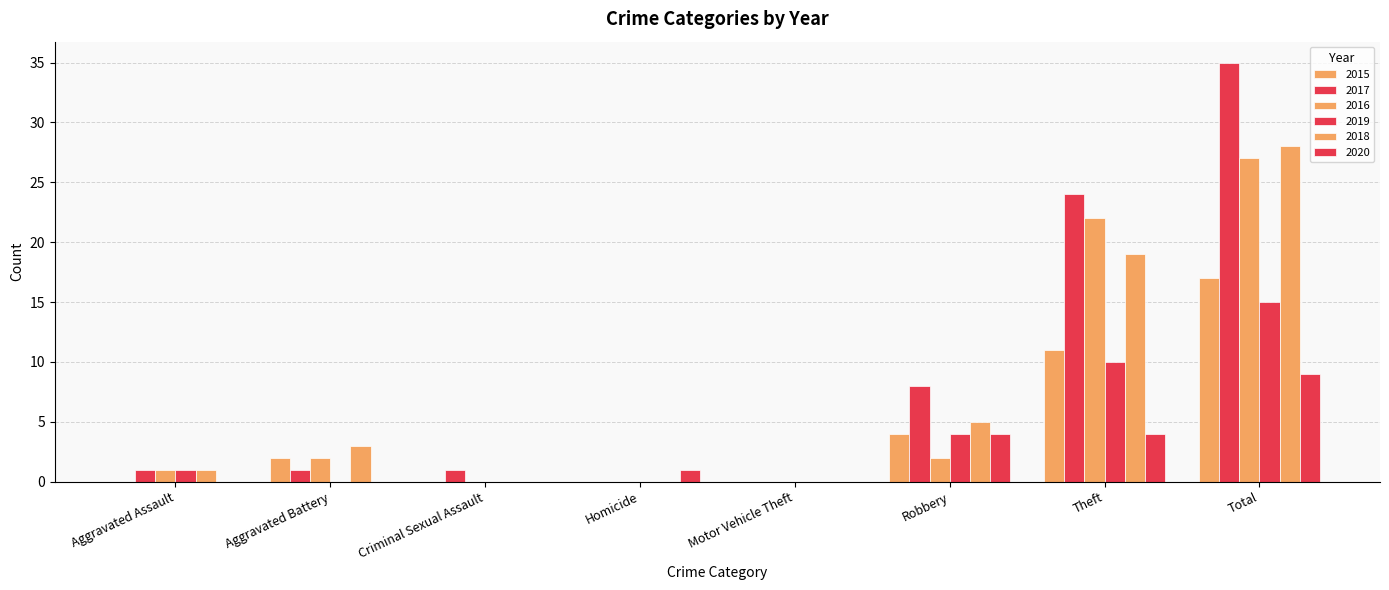

Does the chart contain stacked bars?

No